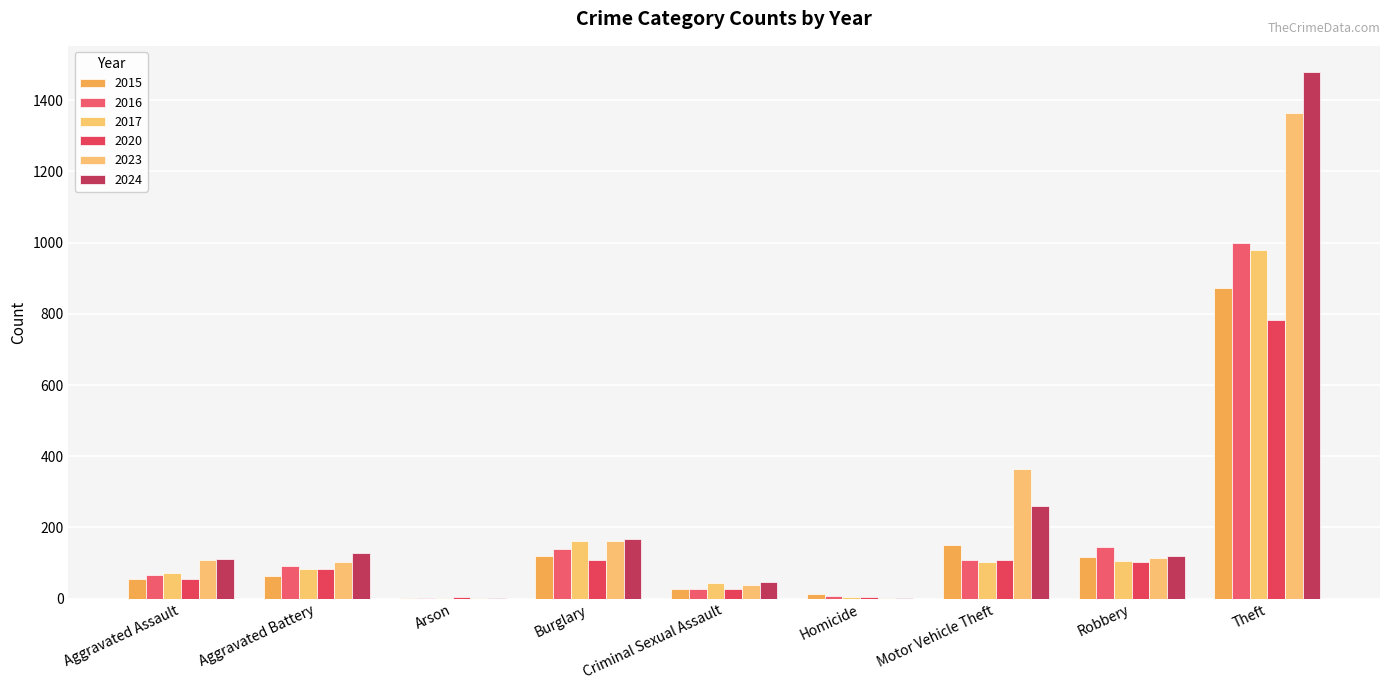

Are the bars grouped side by side (vs. stacked)?

Yes